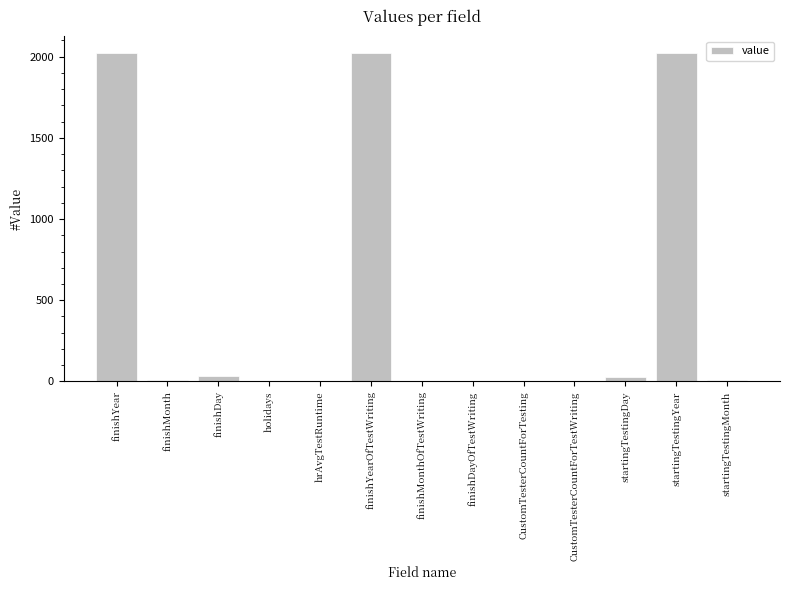

Which has a higher value, finishYear or hrAvgTestRuntime?

finishYear